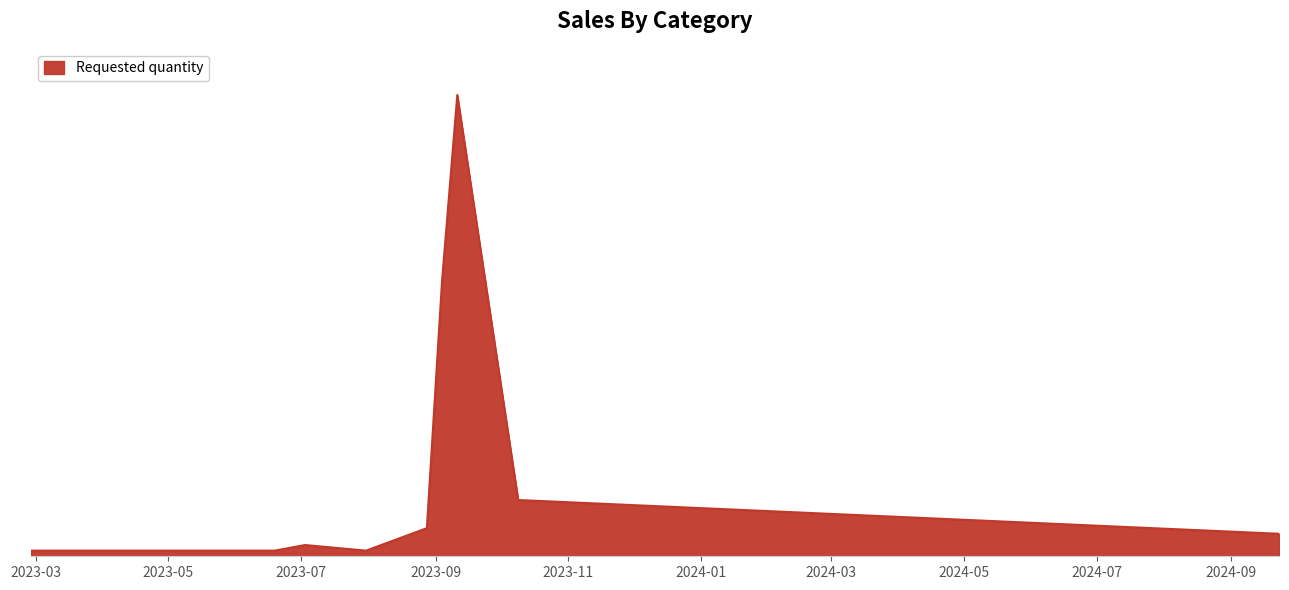

Does the chart have visible grid lines?

No